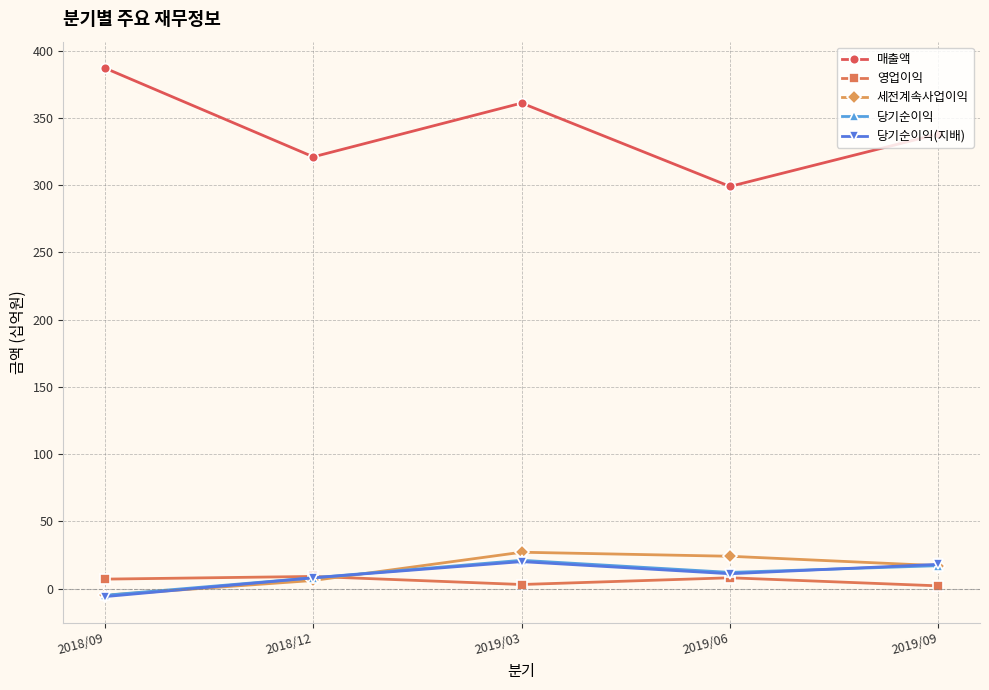

What are all the series names shown in the legend?

매출액, 영업이익, 세전계속사업이익, 당기순이익, 당기순이익(지배)